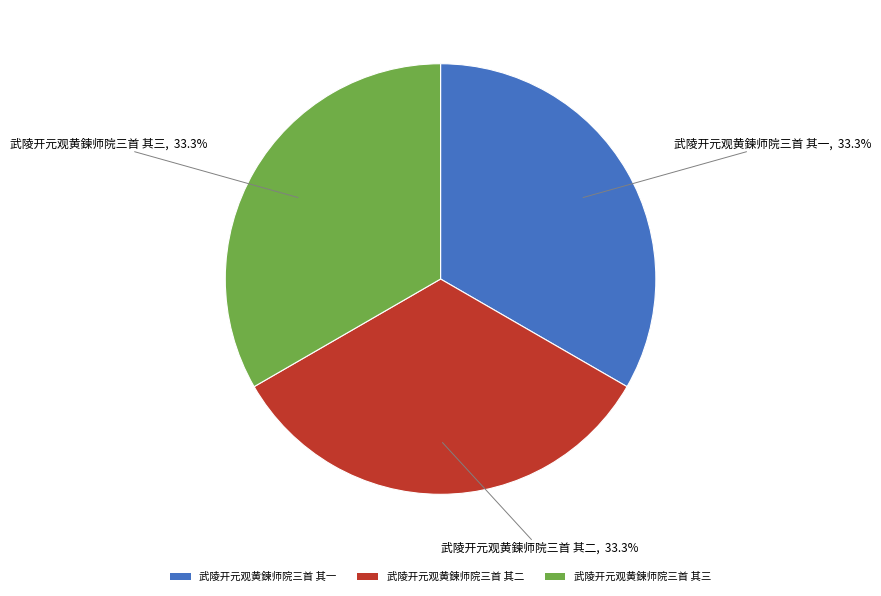

Count the number of slices in the pie.

3